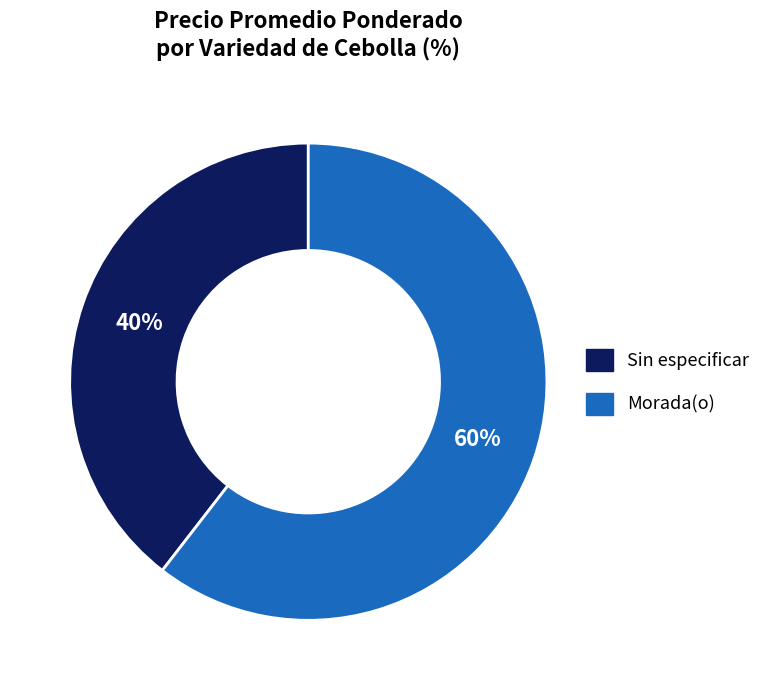

Which has a higher value, Sin especificar or Morada(o)?

Morada(o)